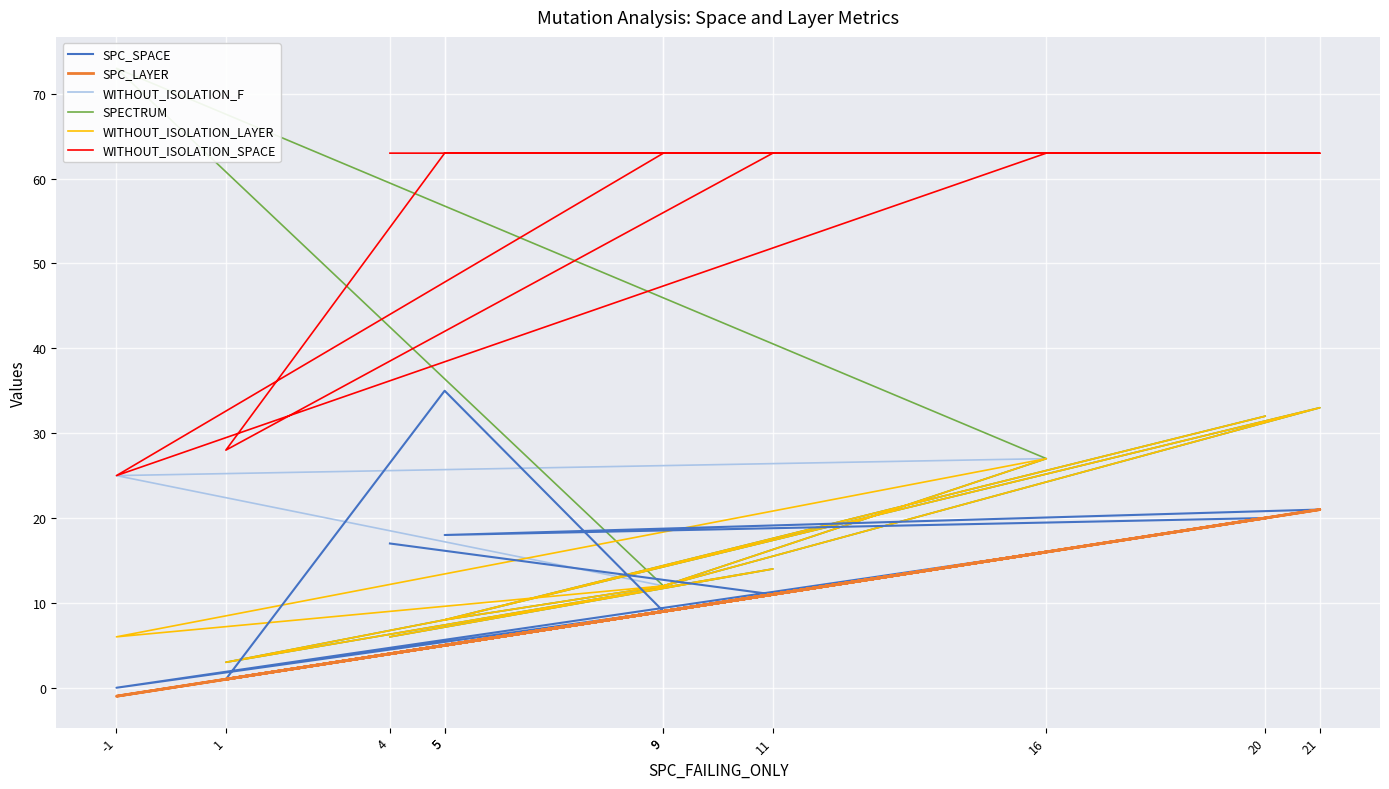

Where is WITHOUT_ISOLATION_SPACE nearest to the value 44?

1